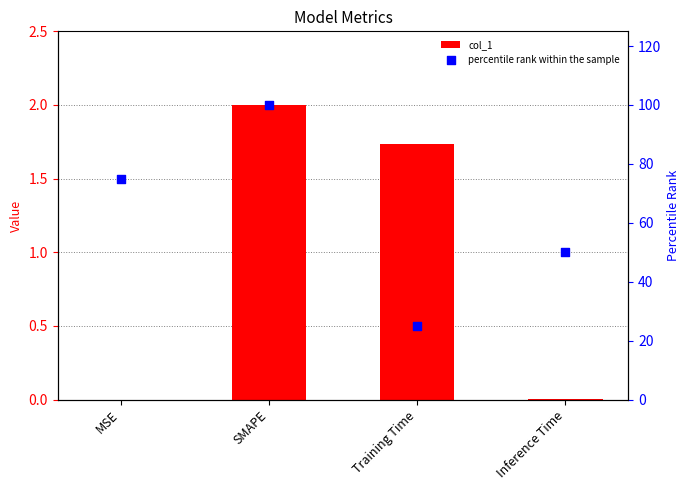

At which category is the sum across all series the highest?

SMAPE